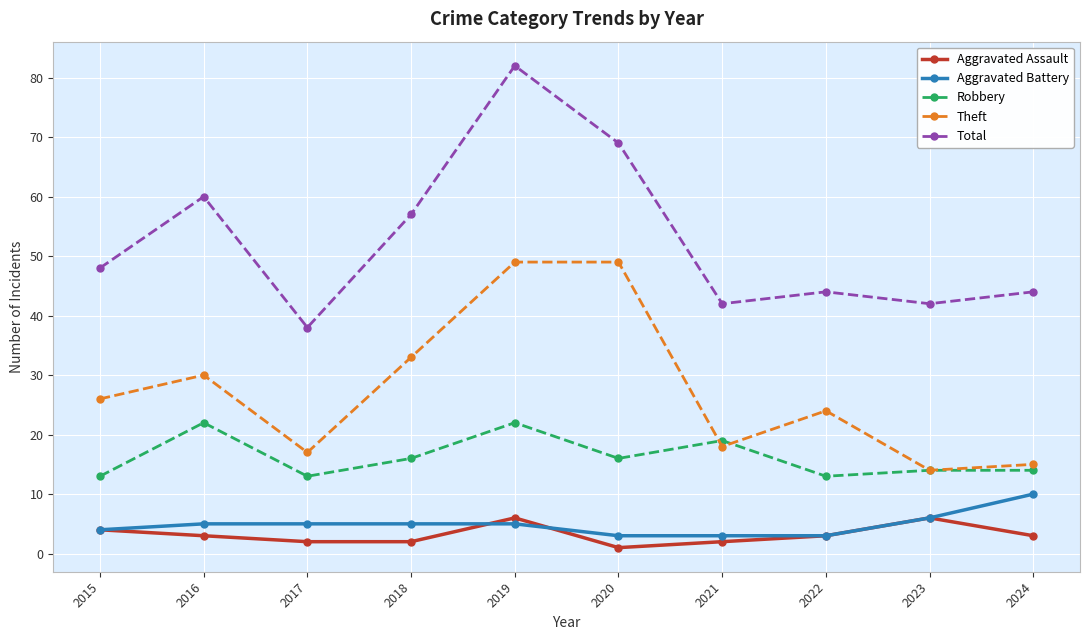

What is the total value across all series at 2015?

95